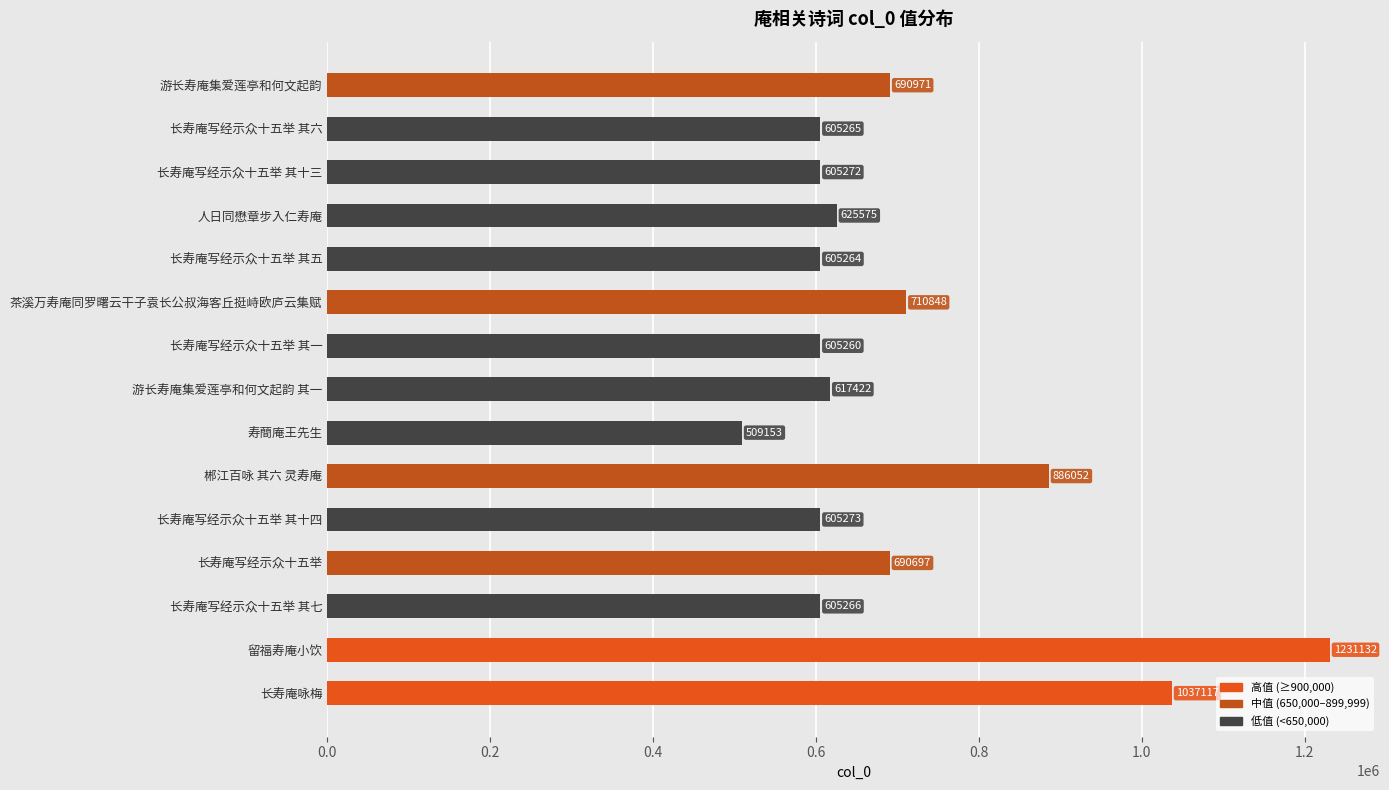

What position from the top is 长寿庵写经示众十五举 其十三?

3